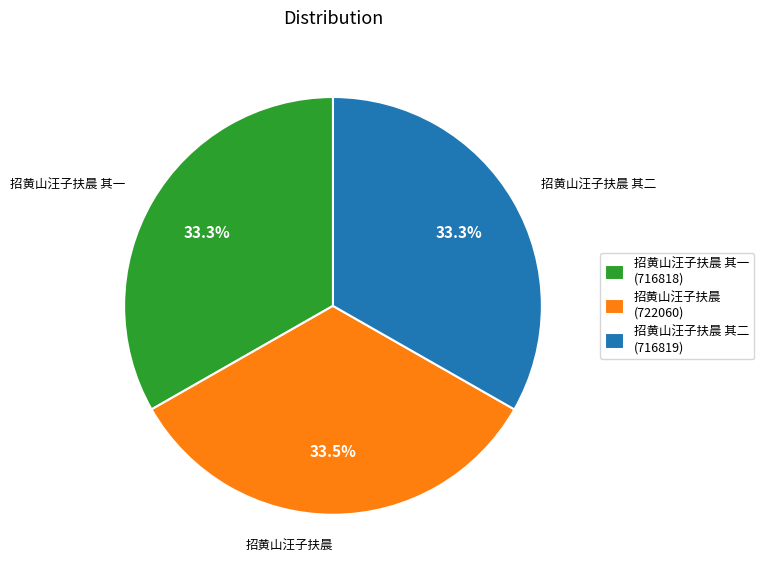

Is there any slice that represents more than half of the pie?

No